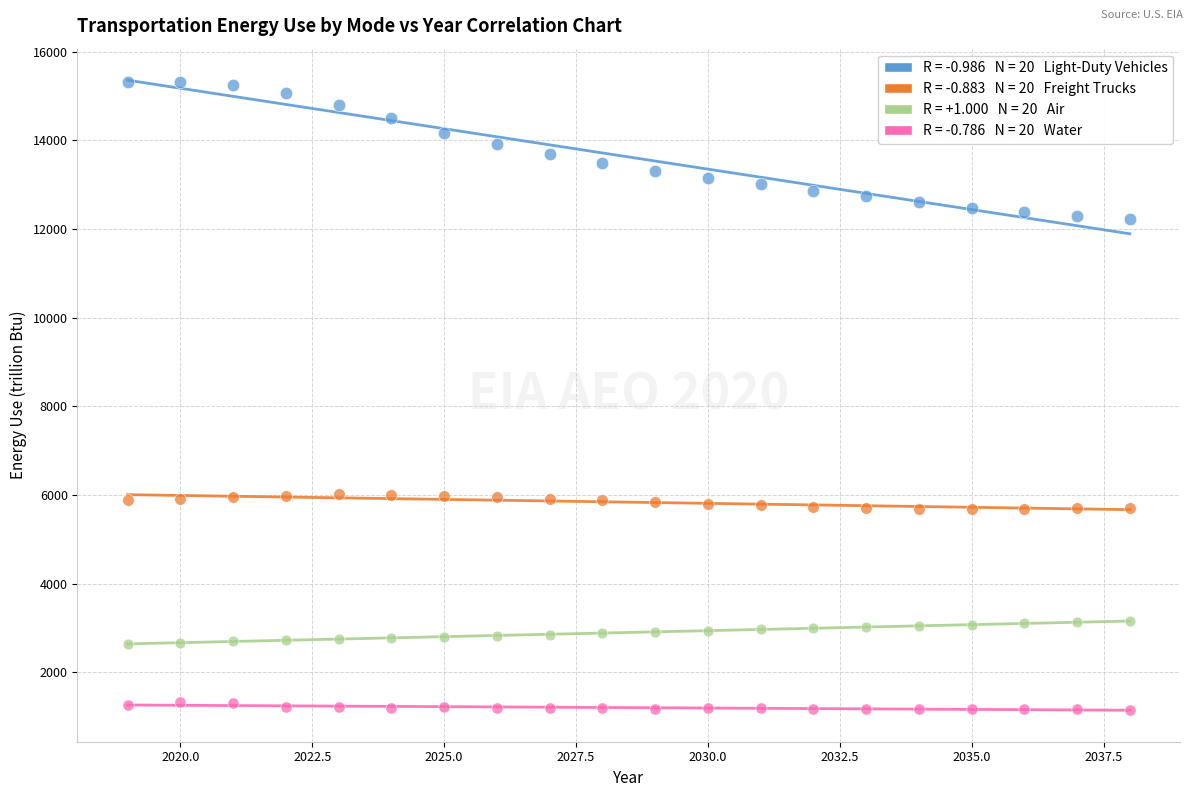

Across all data points, what is the range of X values (max minus min)?

19.0